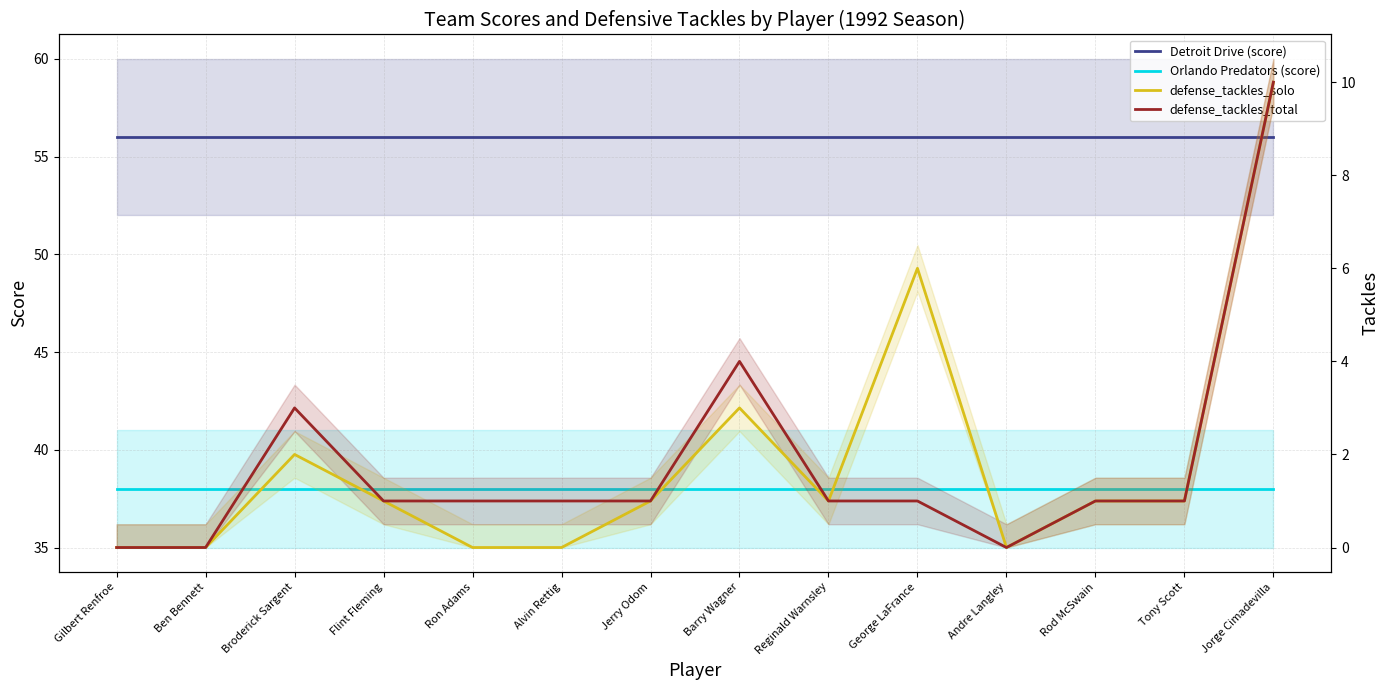

True or false: Orlando Predators (score) has a value of 38 at Barry Wagner.

True